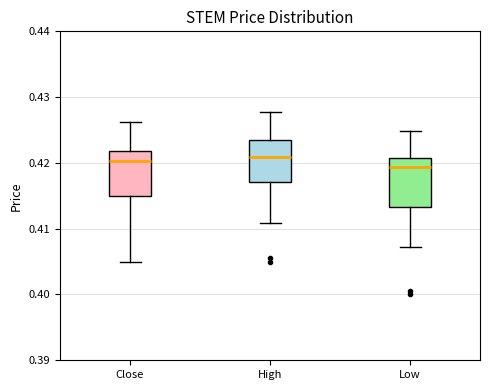

Reading left to right, read every box against the y-axis: the position of its median line, the range the box covers, and the ends of its whiskers. The values are not printed on the chart, so give them approximately, as read against the axis.

Close: median 0.420, box 0.415 to 0.422, whiskers 0.405 to 0.426
High: median 0.421, box 0.417 to 0.423, whiskers 0.411 to 0.428
Low: median 0.419, box 0.413 to 0.421, whiskers 0.407 to 0.425